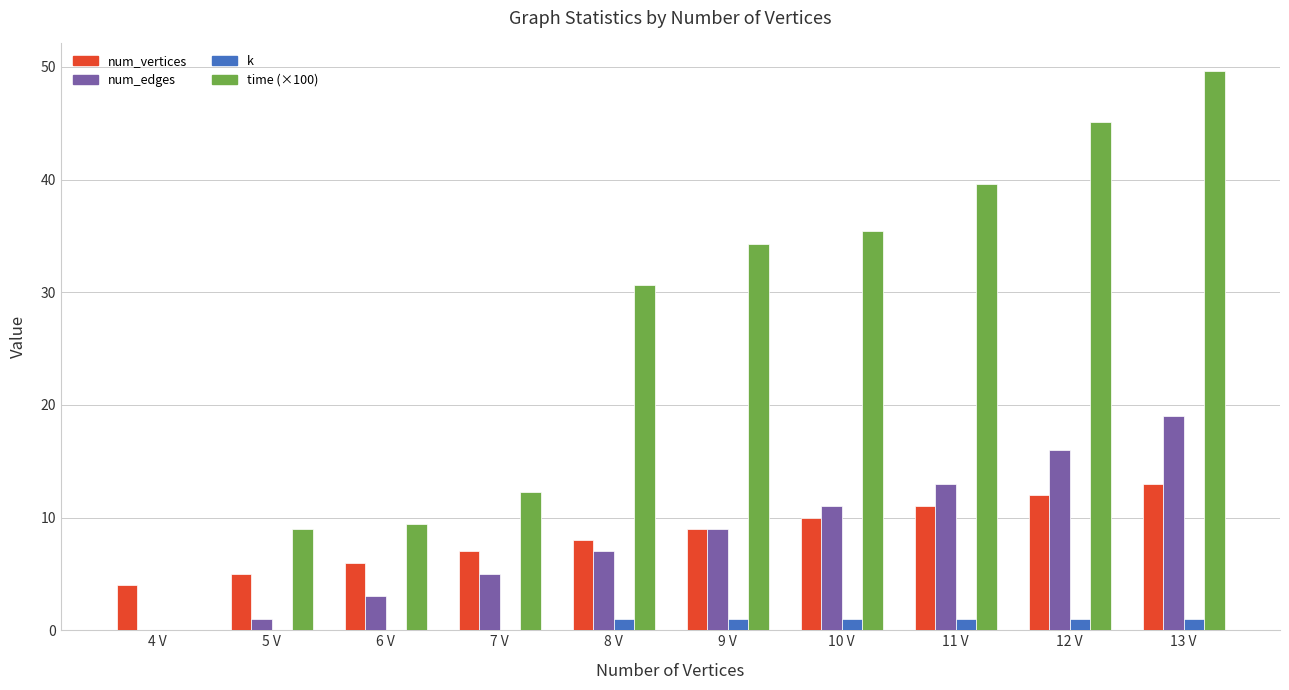

How many categories are shown in the chart?

10